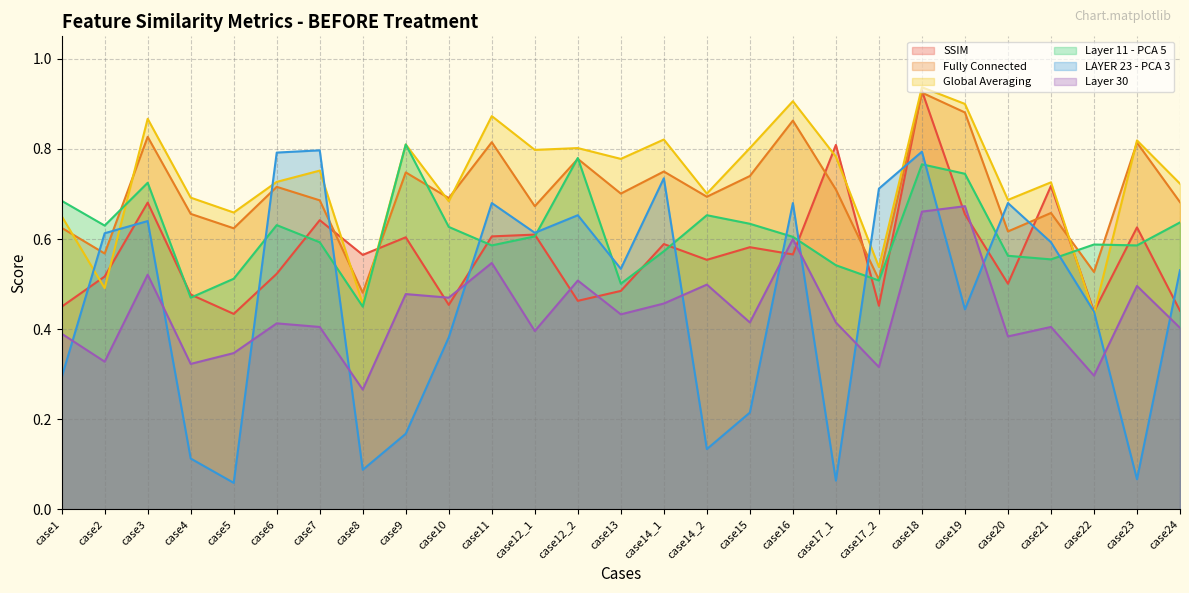

Is it true that SSIM equals 0.3 at case9?

False